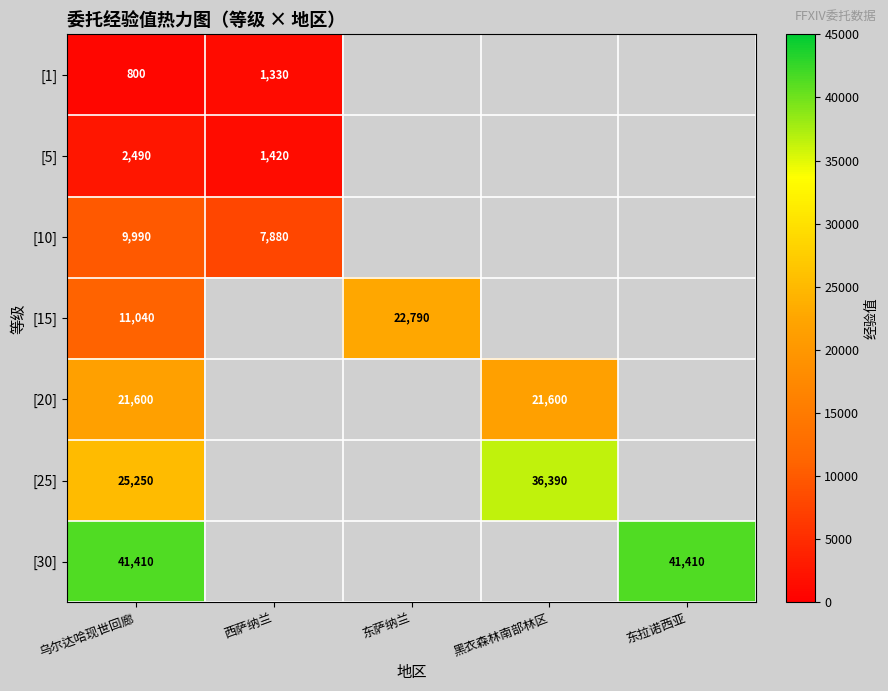

Rank the series at 乌尔达哈现世回廊 from highest to lowest value.

[30], [25], [20], [15], [10], [5], [1]